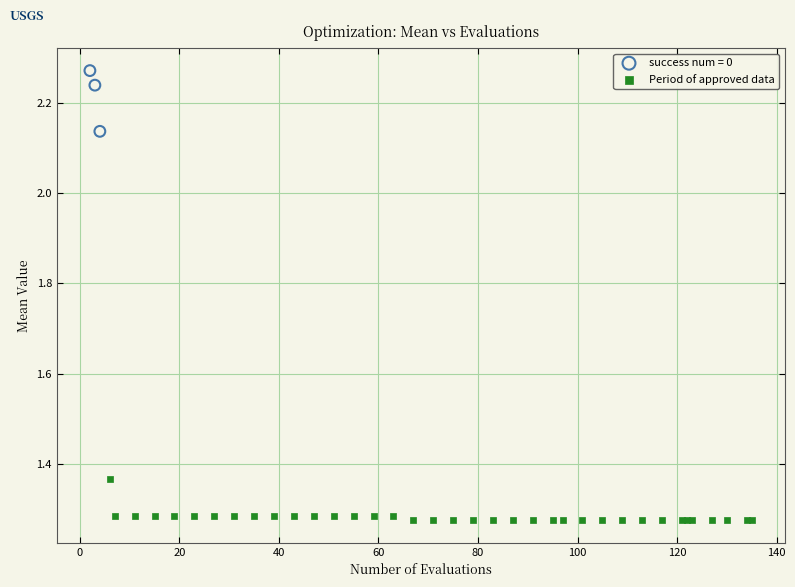

Which series contains the lowest Y value?

Period of approved data